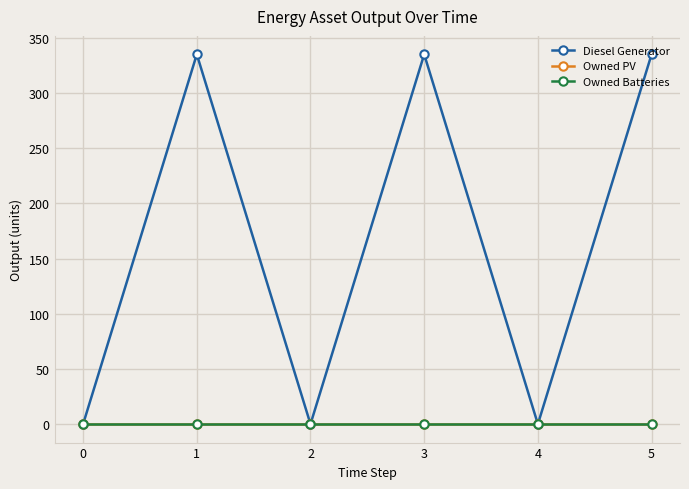

Between 3 and 4, which series saw the biggest shift?

Diesel Generator